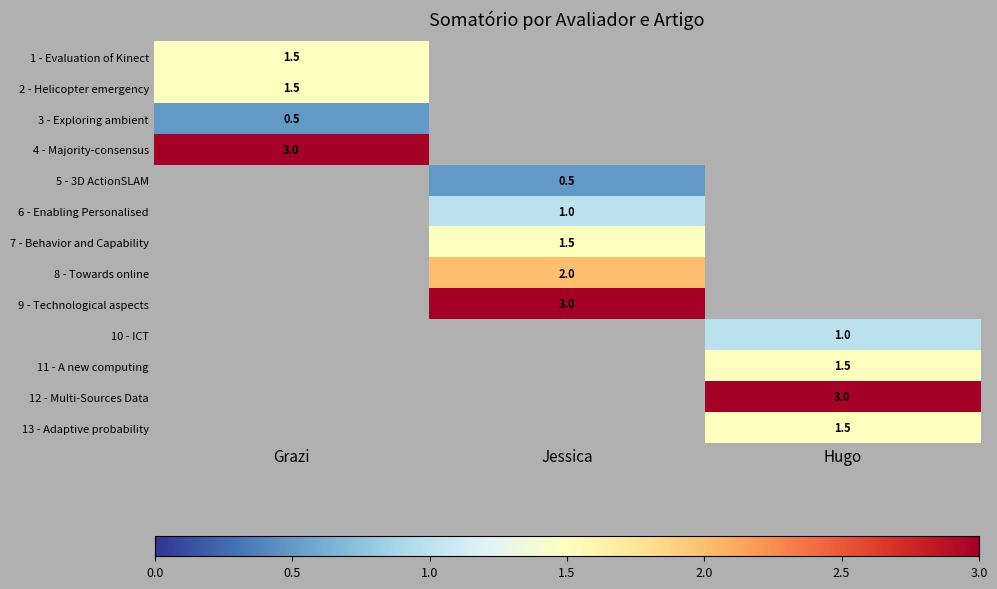

Which label corresponds to the largest value in the chart?

Grazi